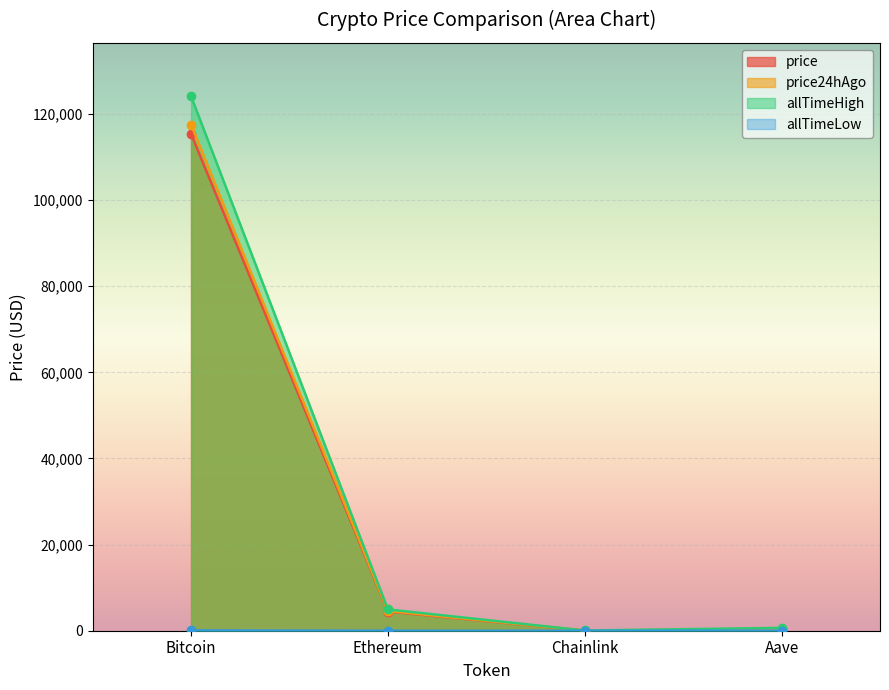

Reading right to left, what are all the values shown in this chart?

price: 298.3	23.5	4464.1	115361.0
price24hAgo: 310.8	24.6	4595.6	117555.0
allTimeHigh: 661.7	52.7	4946.1	124128.0
allTimeLow: 26.0	0.1	0.4	67.8